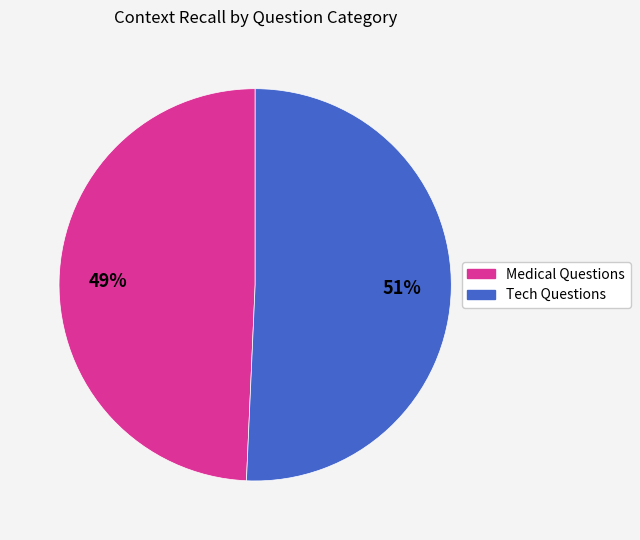

Is there a majority slice in this chart?

Yes